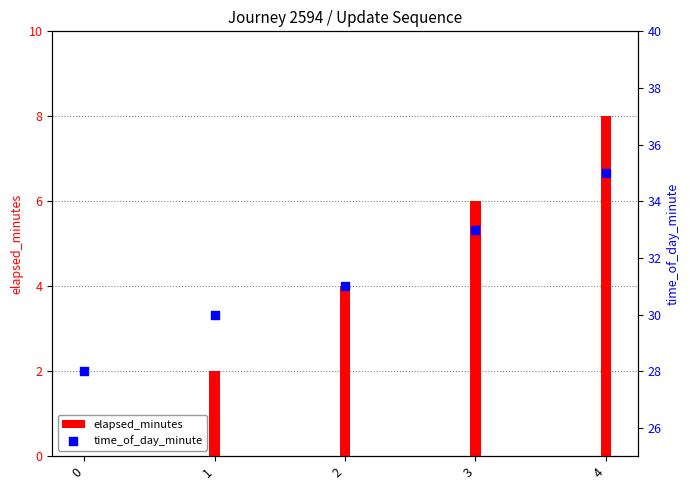

What are all the series names shown in the legend?

elapsed_minutes, time_of_day_minute